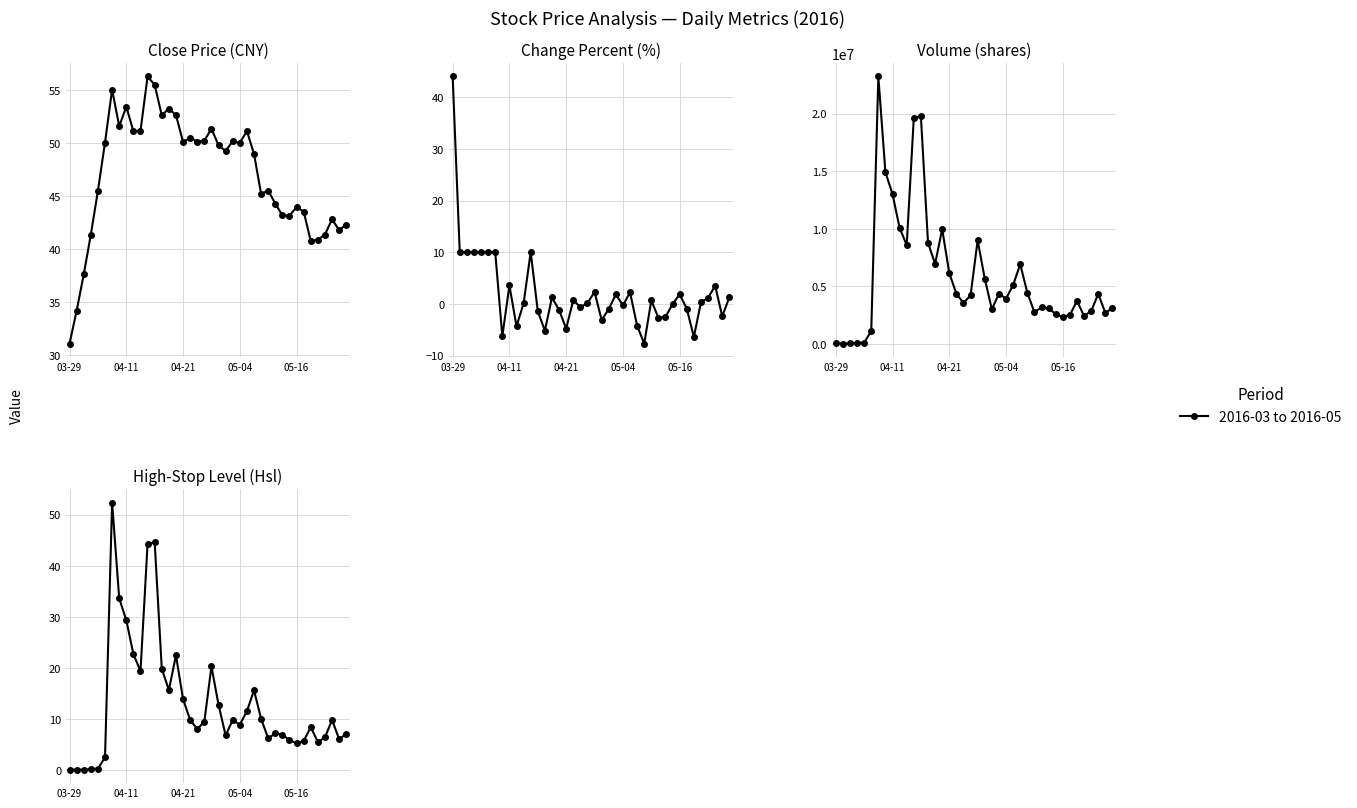

True or false: Hsl has a value of 7.1 at 29.

True